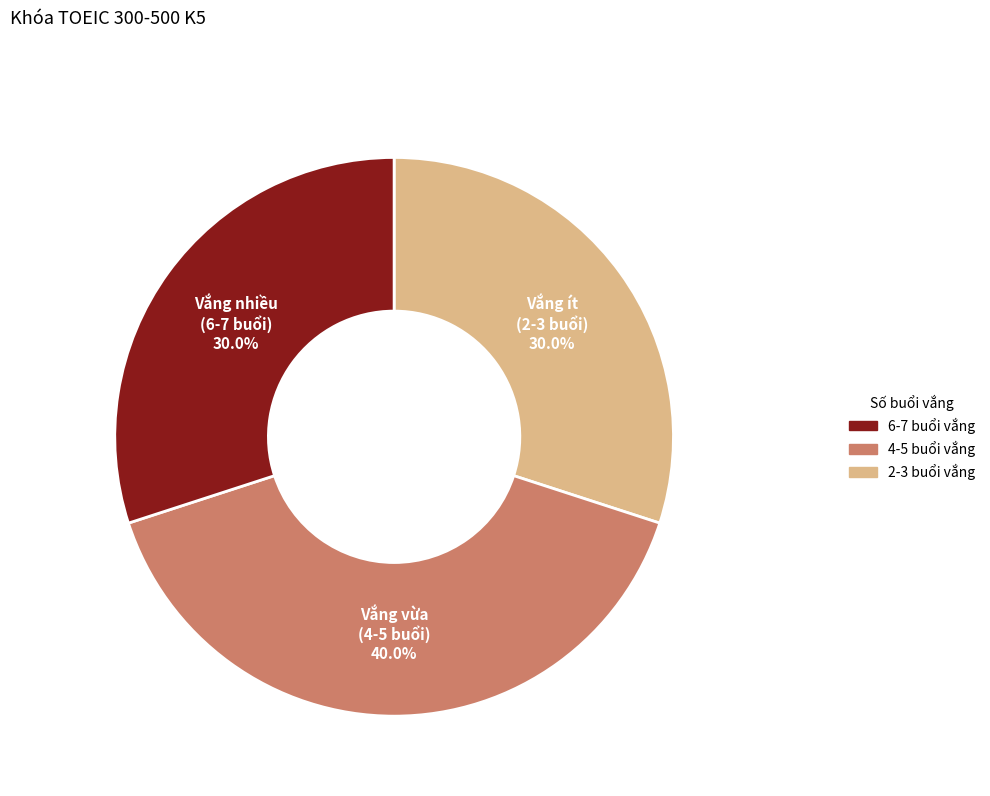

Is there a majority slice in this chart?

No